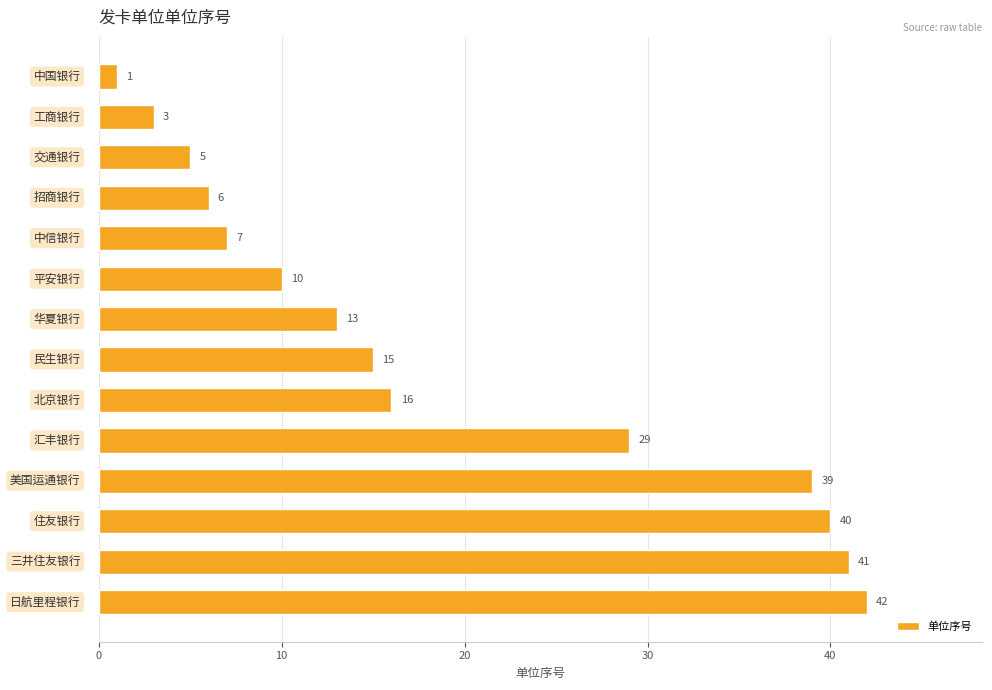

How many bars are there in total?

14